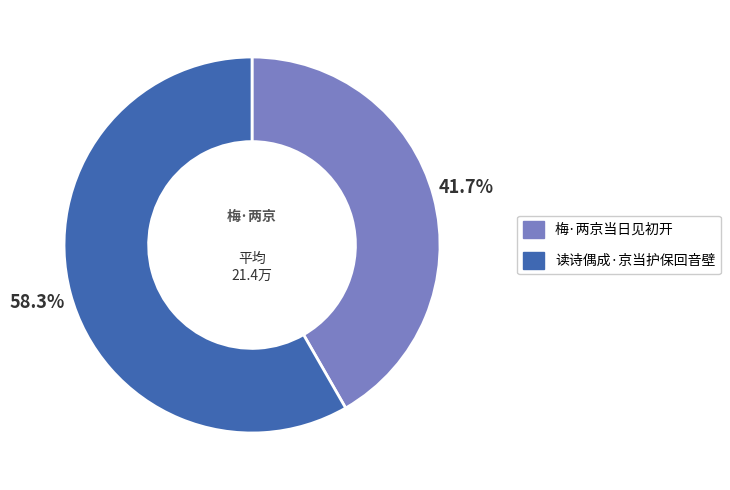

What percentage is the 梅·两京当日见初开 slice, to the nearest percent?

42%